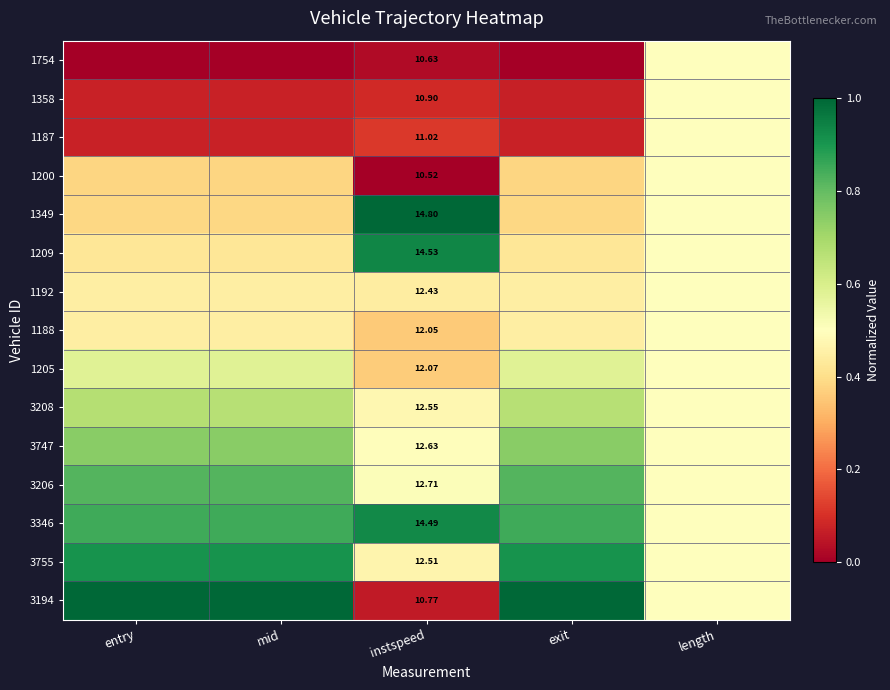

What is the sum of the 3747 values at entry and exit?

1.5